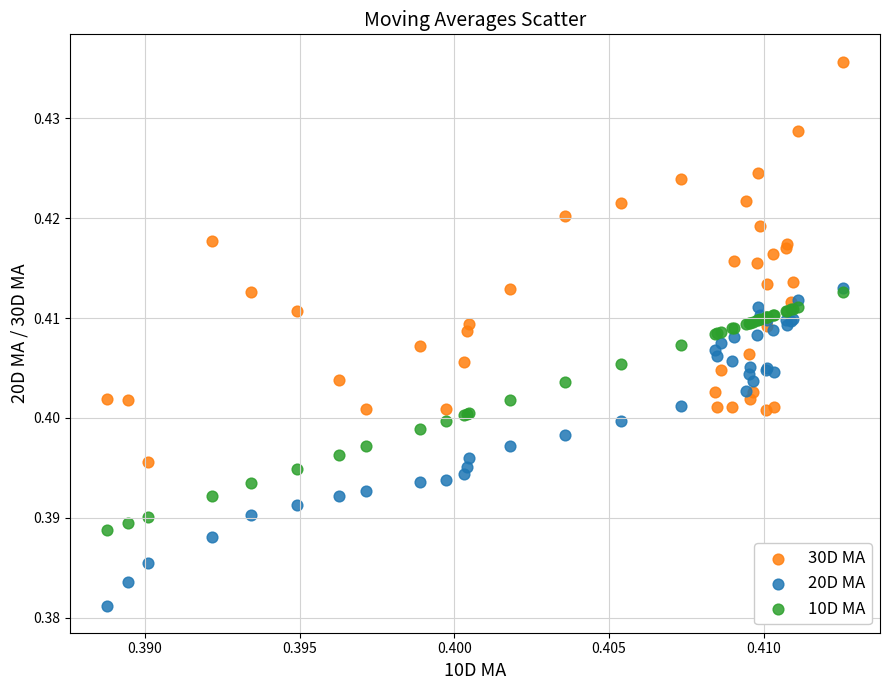

Which series reaches the maximum Y coordinate?

30D MA